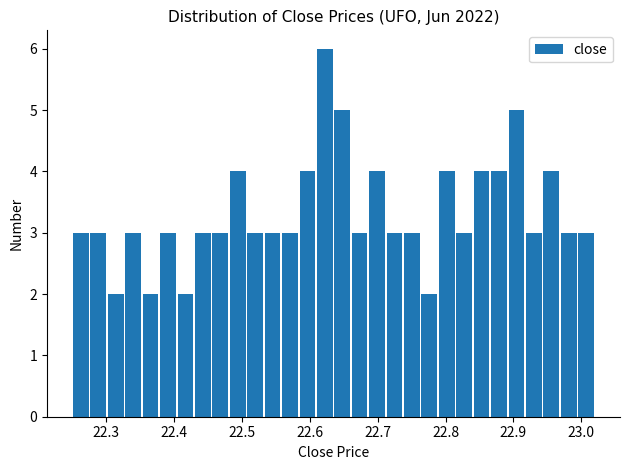

Read against the x-axis, roughly where is the centre of the tallest bar?

22.62